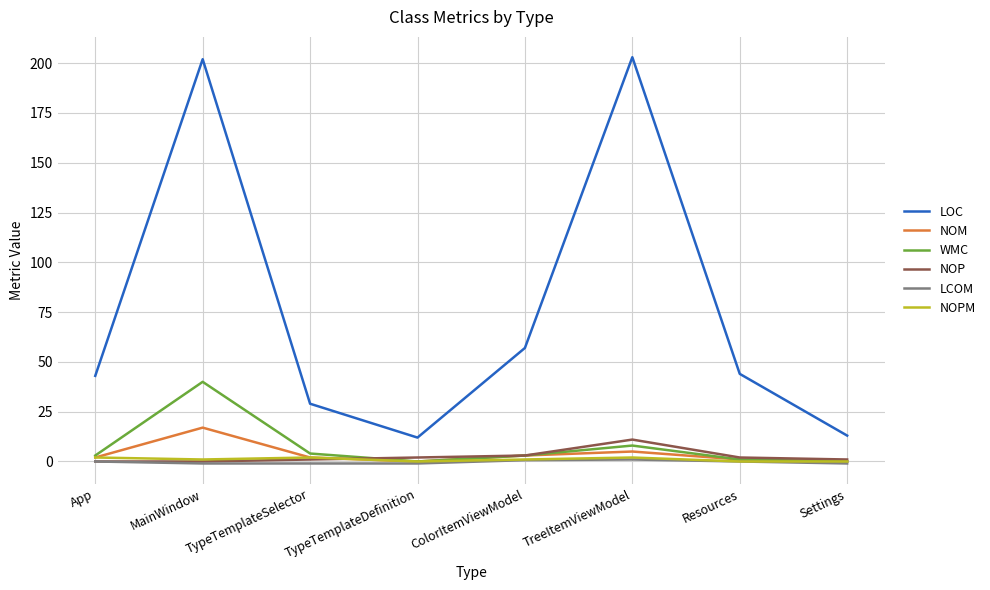

The NOM series shows 0.0 at TypeTemplateDefinition. True or false?

True